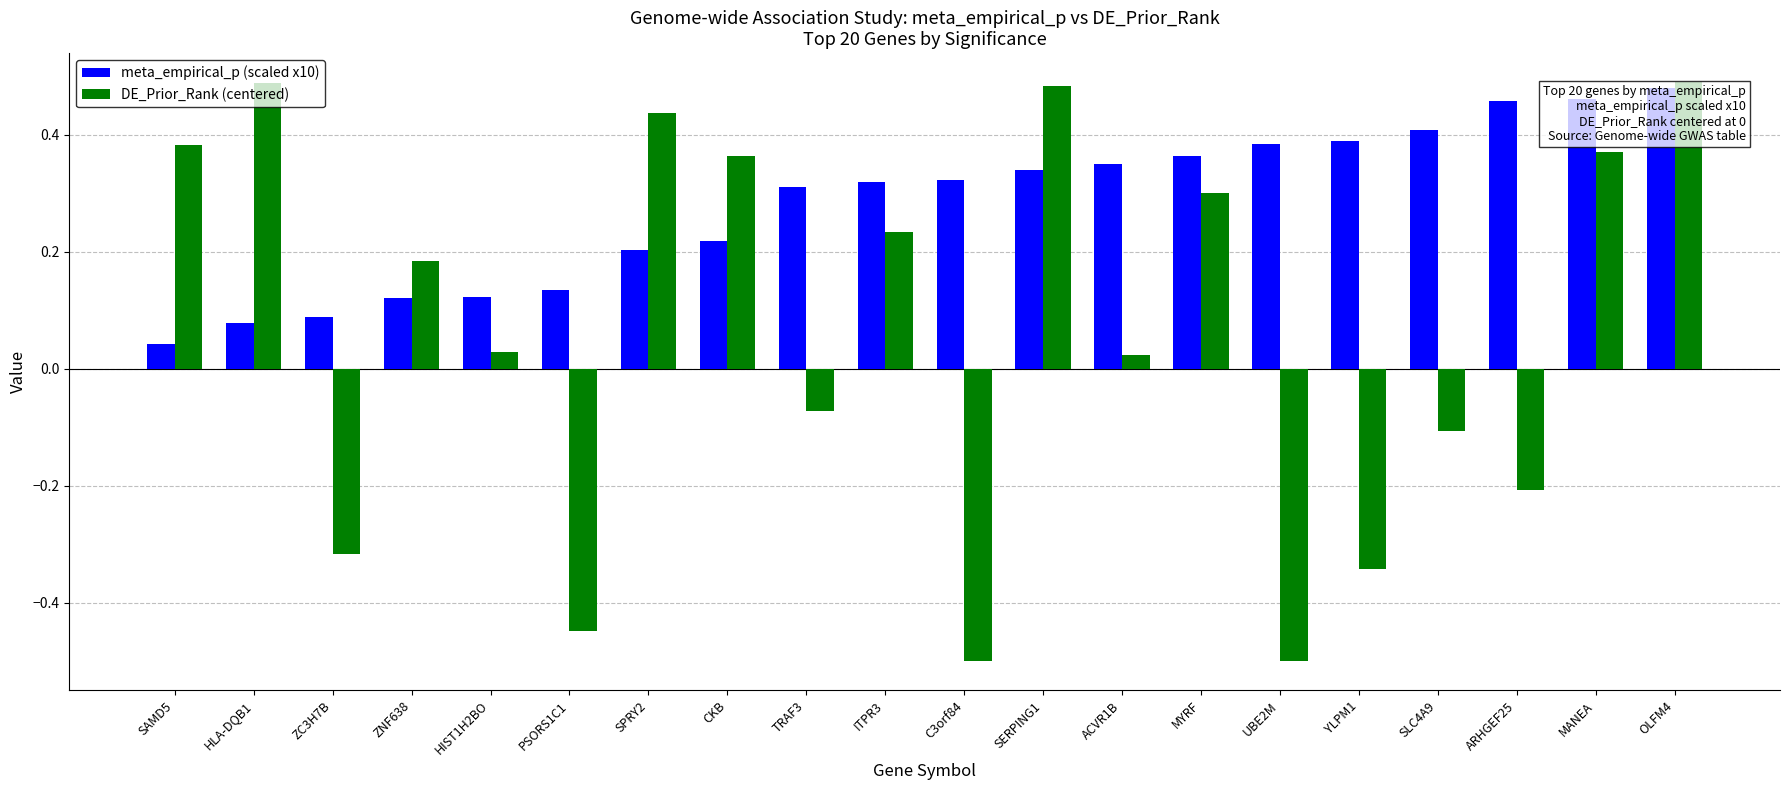

What are all the series names shown in the legend?

meta_empirical_p (scaled x10), DE_Prior_Rank (centered)